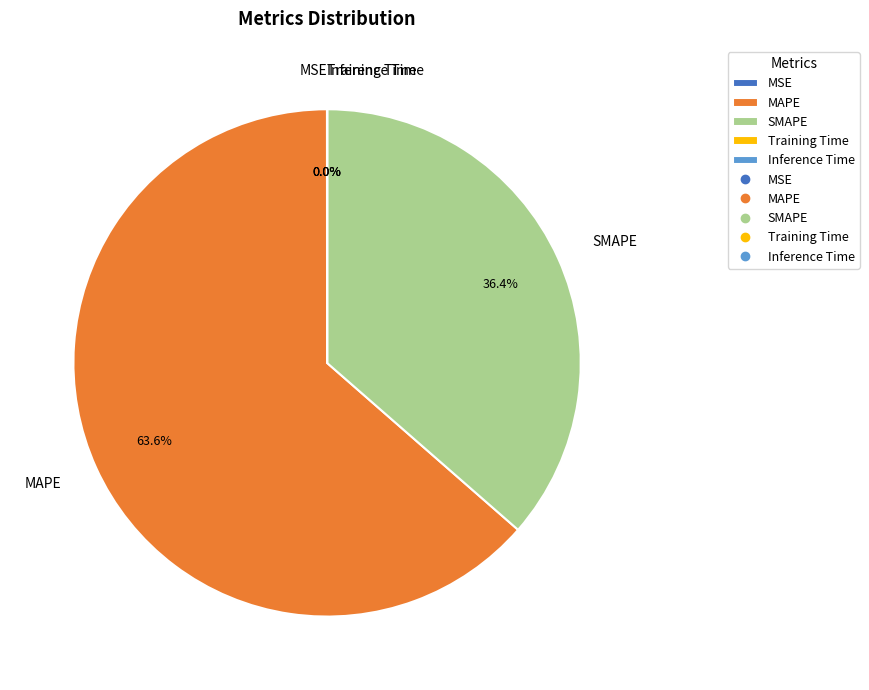

The SMAPE slice represents 36% of the pie. True or false?

True